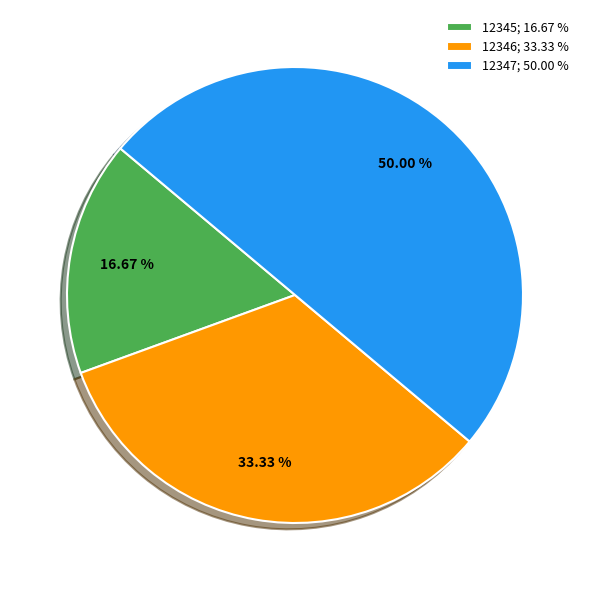

Is it true that 12347 is 50% of the pie?

True